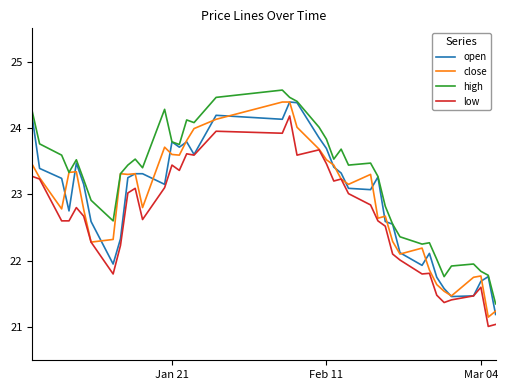

Which series has the largest total across all categories?

high